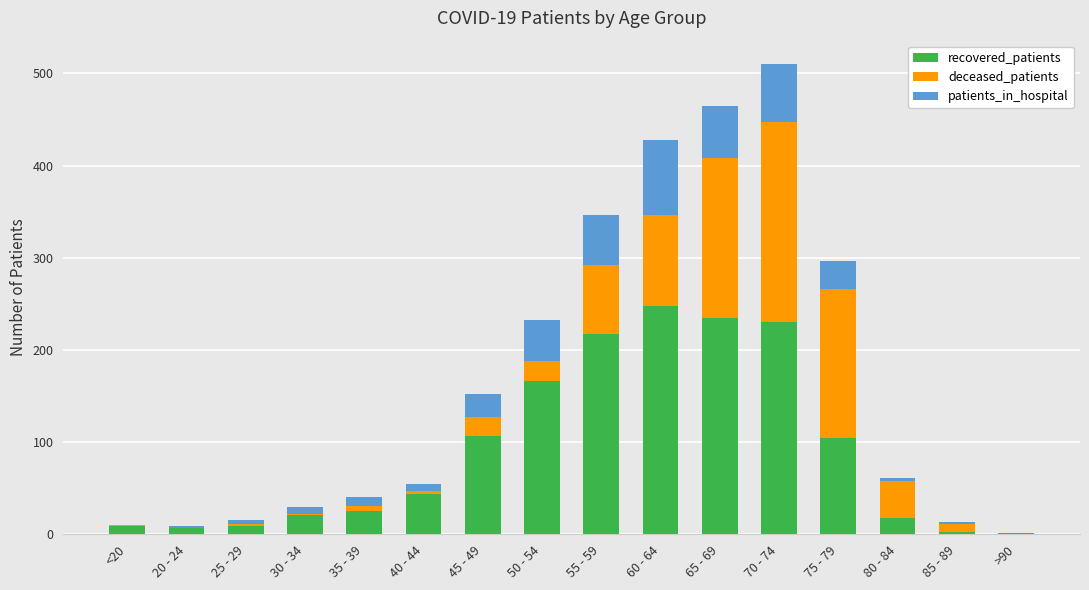

At which label does recovered_patients reach its peak?

60 - 64